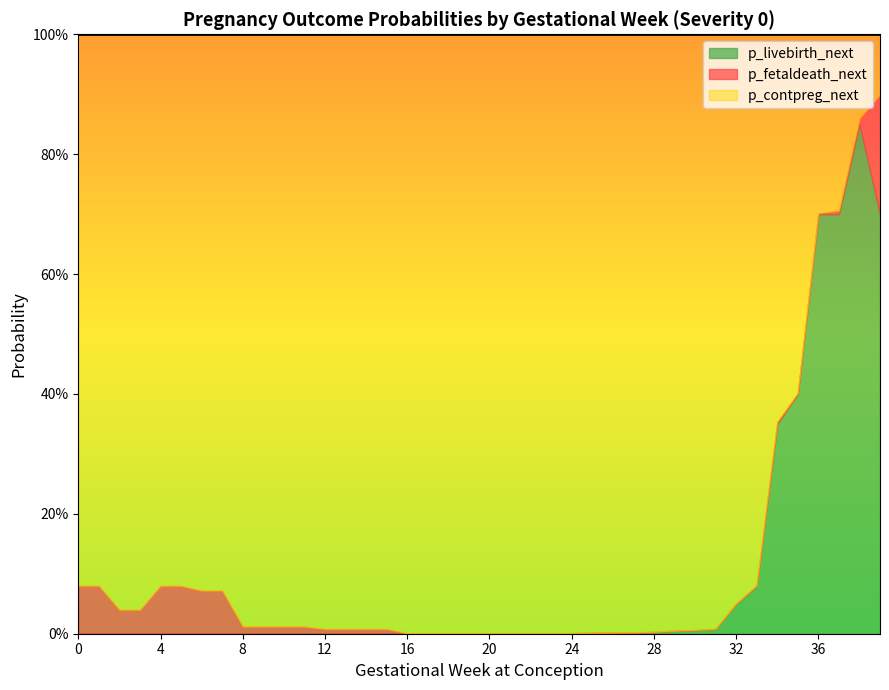

Is the value of p_fetaldeath_next at 26 greater than the value of p_contpreg_next at 0?

No